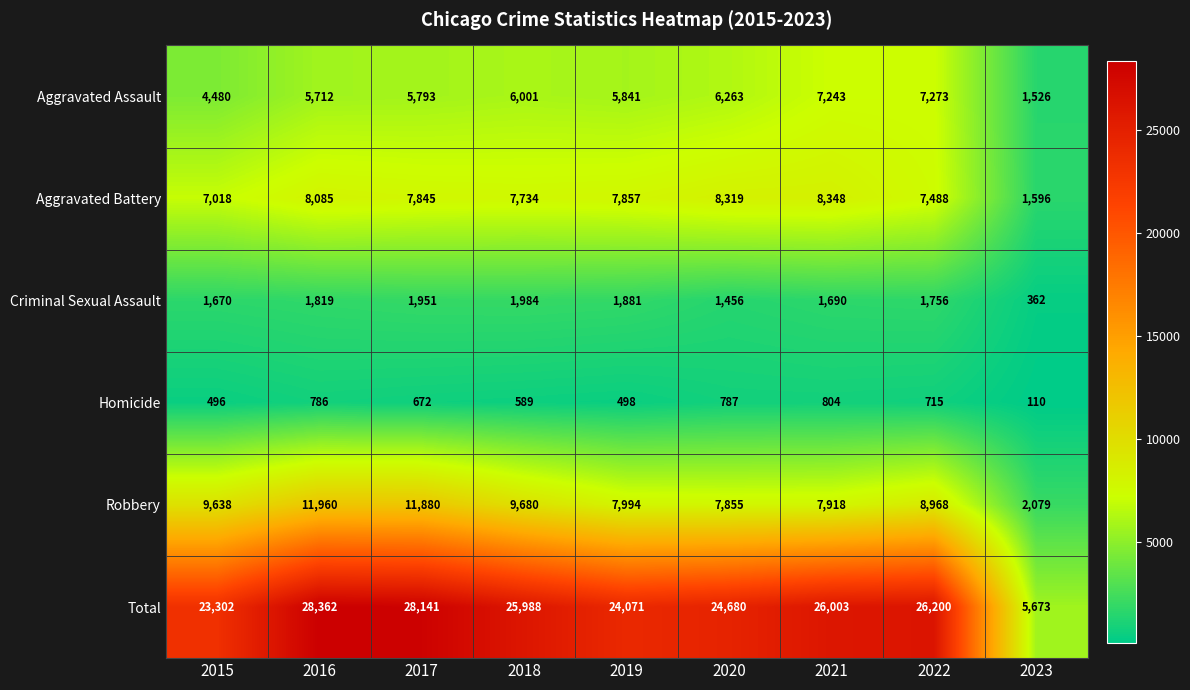

At which label is Total closest to 17017?

2015